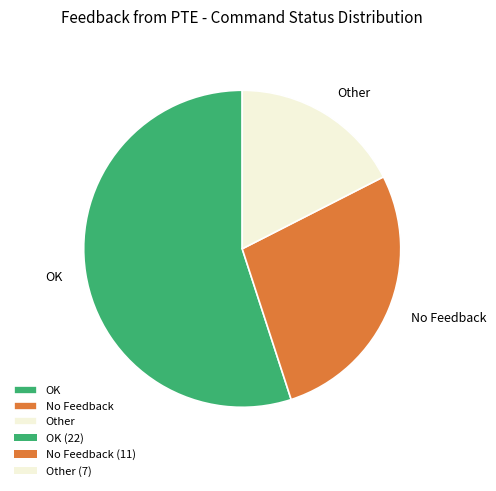

Combined, do No Feedback and OK account for over 50%?

Yes